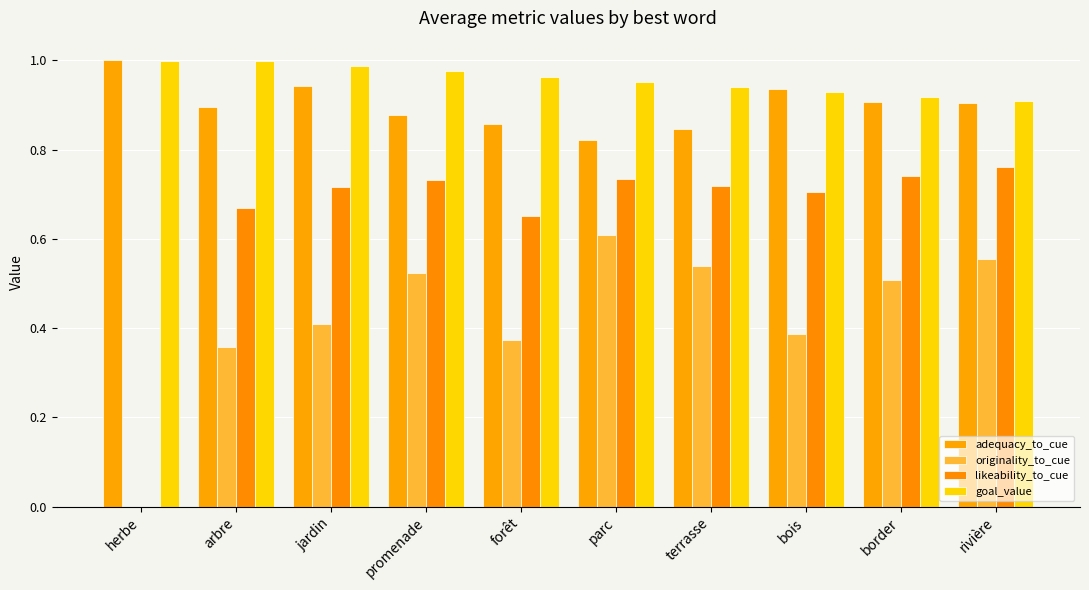

Which series has the widest spread of values?

likeability_to_cue